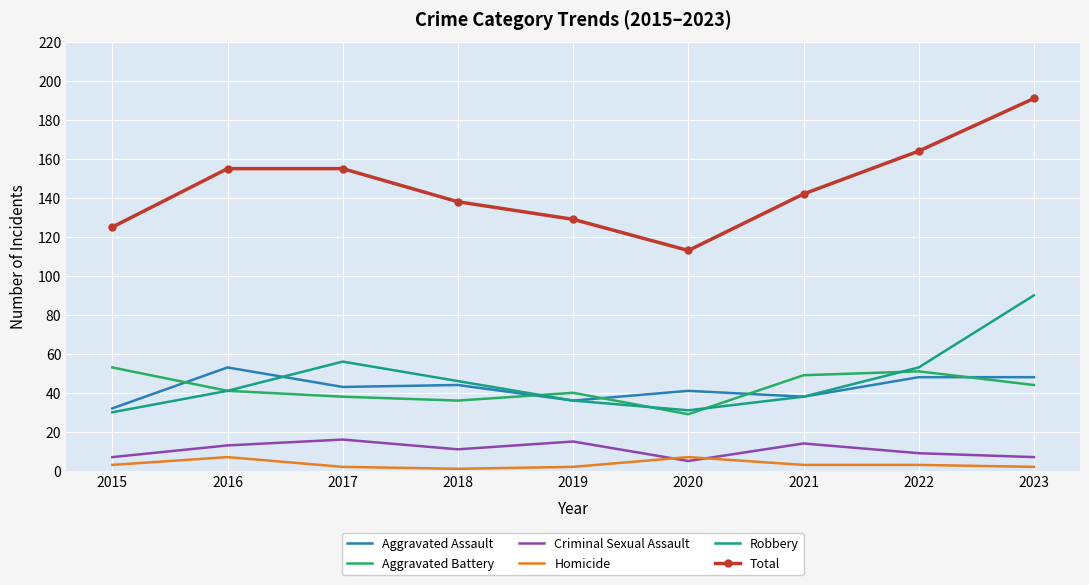

The Homicide series shows 3 at 2022. True or false?

True